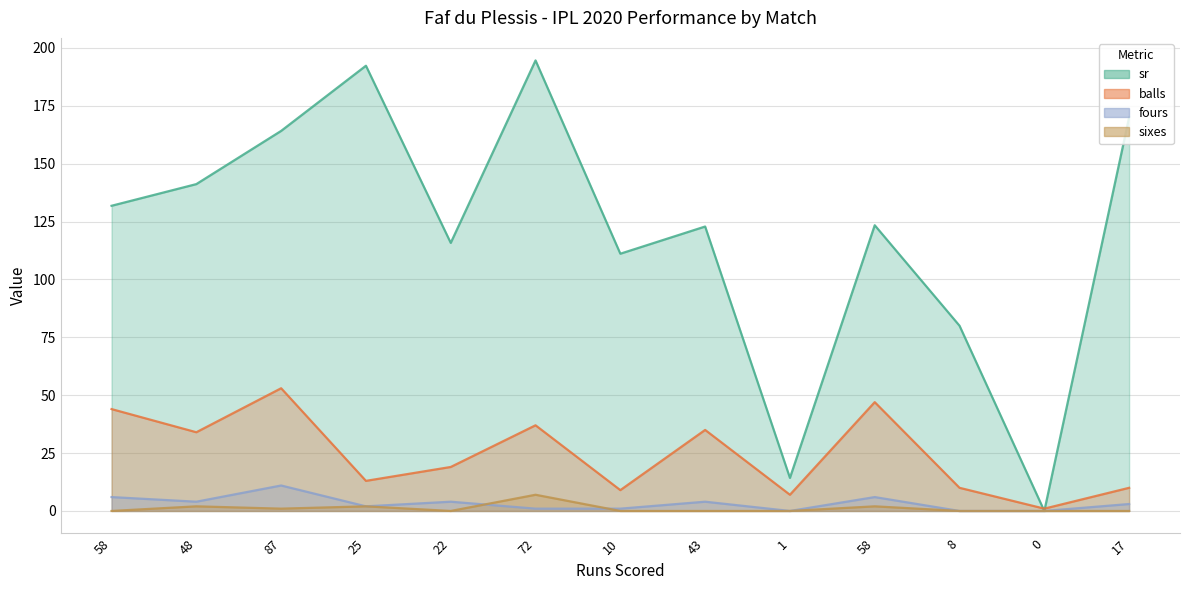

Between 22 and 10, which series saw the biggest shift?

balls